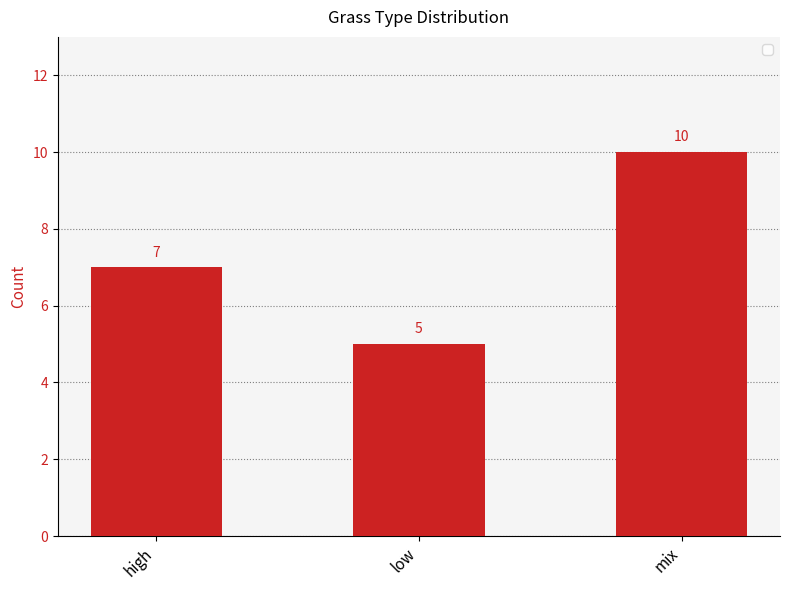

What is the smallest value displayed?

5